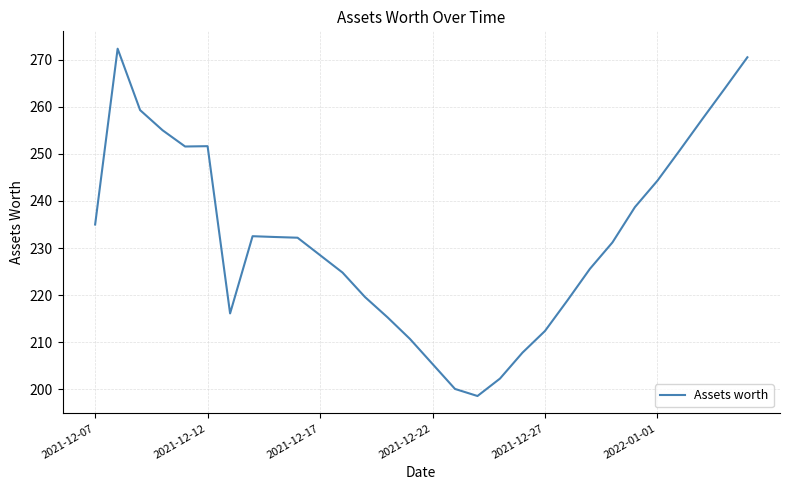

What is the maximum value shown in the chart?

272.3